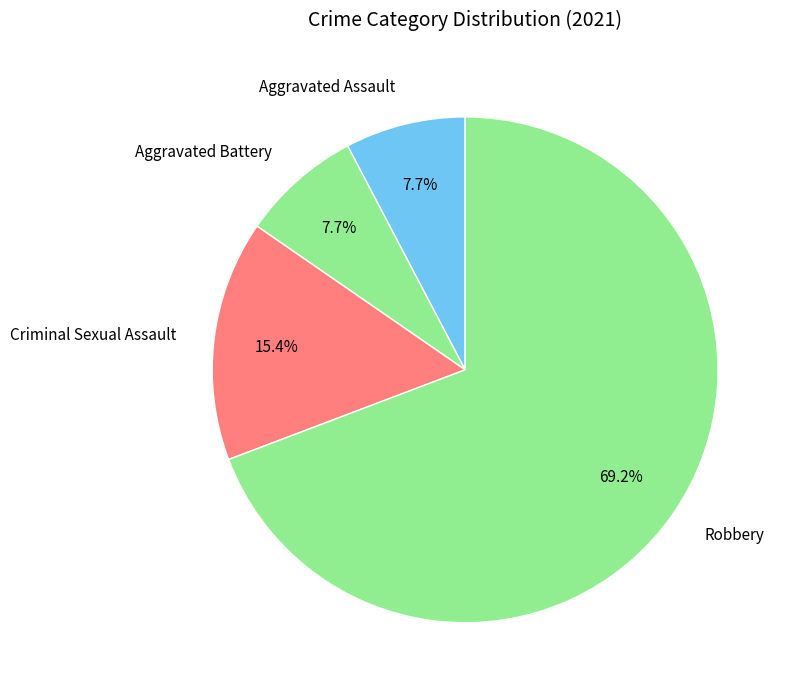

Which slice is the largest?

Robbery